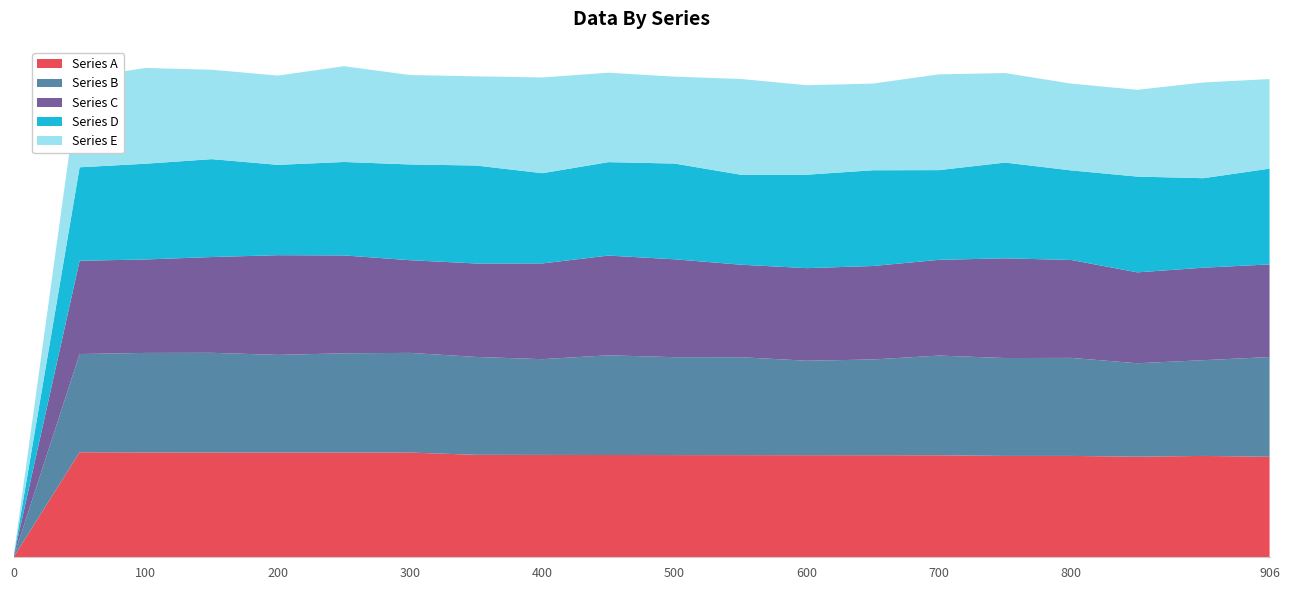

Does the chart have visible grid lines?

No